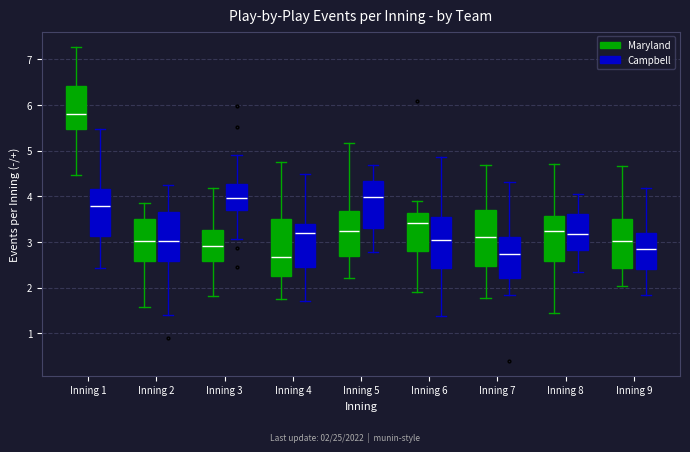

Reading left to right, transcribe this box plot: for each box, give where its median line is, the range the box spans, and where its two whiskers end, as read against the y-axis. The values are not printed on the chart, so give them approximately, as read against the axis.

Inning 1 (Maryland): median 5.8, box 5.5 to 6.4, whiskers 4.5 to 7.3
Inning 1 (Campbell): median 3.8, box 3.1 to 4.2, whiskers 2.4 to 5.5
Inning 2 (Maryland): median 3.0, box 2.6 to 3.5, whiskers 1.6 to 3.8
Inning 2 (Campbell): median 3.0, box 2.6 to 3.7, whiskers 1.4 to 4.3
Inning 3 (Maryland): median 2.9, box 2.6 to 3.3, whiskers 1.8 to 4.2
Inning 3 (Campbell): median 4.0, box 3.7 to 4.3, whiskers 3.1 to 4.9
Inning 4 (Maryland): median 2.7, box 2.3 to 3.5, whiskers 1.8 to 4.8
Inning 4 (Campbell): median 3.2, box 2.4 to 3.4, whiskers 1.7 to 4.5
Inning 5 (Maryland): median 3.2, box 2.7 to 3.7, whiskers 2.2 to 5.2
Inning 5 (Campbell): median 4.0, box 3.3 to 4.3, whiskers 2.8 to 4.7
Inning 6 (Maryland): median 3.4, box 2.8 to 3.6, whiskers 1.9 to 3.9
Inning 6 (Campbell): median 3.0, box 2.4 to 3.5, whiskers 1.4 to 4.9
Inning 7 (Maryland): median 3.1, box 2.5 to 3.7, whiskers 1.8 to 4.7
Inning 7 (Campbell): median 2.7, box 2.2 to 3.1, whiskers 1.9 to 4.3
Inning 8 (Maryland): median 3.2, box 2.6 to 3.6, whiskers 1.4 to 4.7
Inning 8 (Campbell): median 3.2, box 2.8 to 3.6, whiskers 2.3 to 4.0
Inning 9 (Maryland): median 3.0, box 2.4 to 3.5, whiskers 2.0 to 4.7
Inning 9 (Campbell): median 2.9, box 2.4 to 3.2, whiskers 1.8 to 4.2